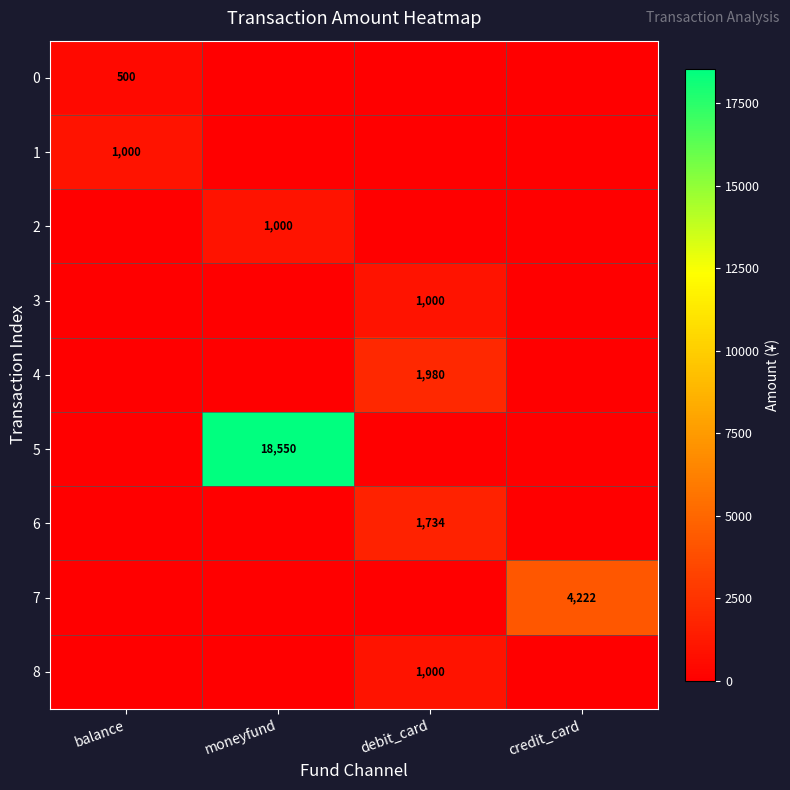

Is it true that 6 equals 899 at debit_card?

False